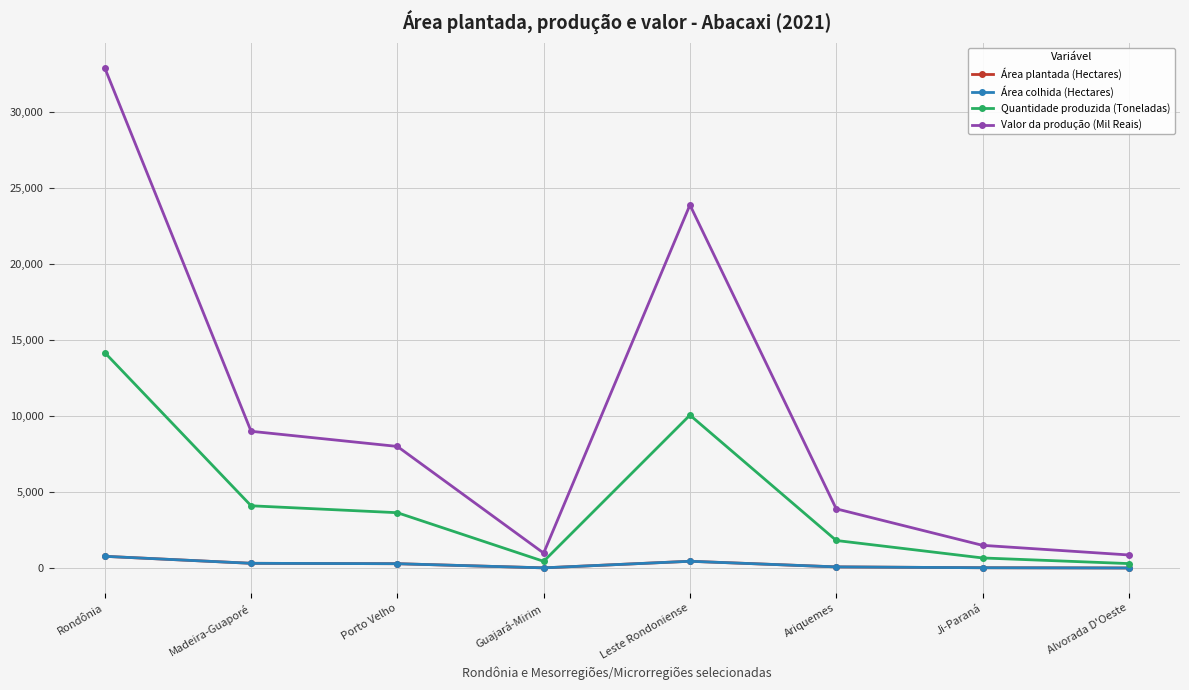

In Quantidade produzida (Toneladas), how many points are lower than both neighbors (excluding endpoints)?

1